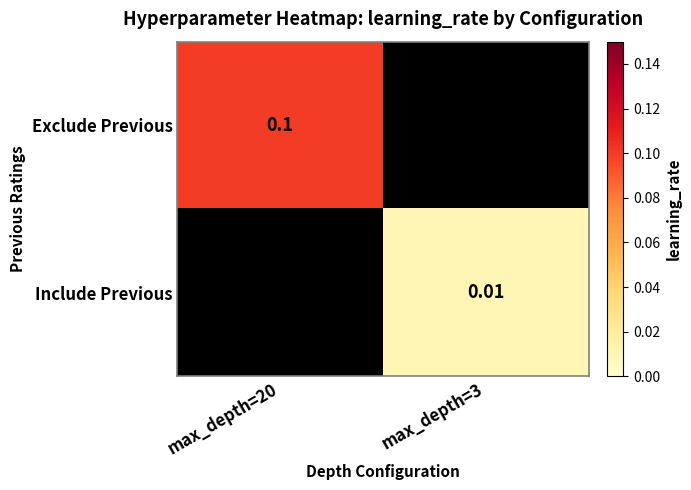

Is the value of Include Previous at max_depth=3 greater than the value of Exclude Previous at max_depth=3?

No